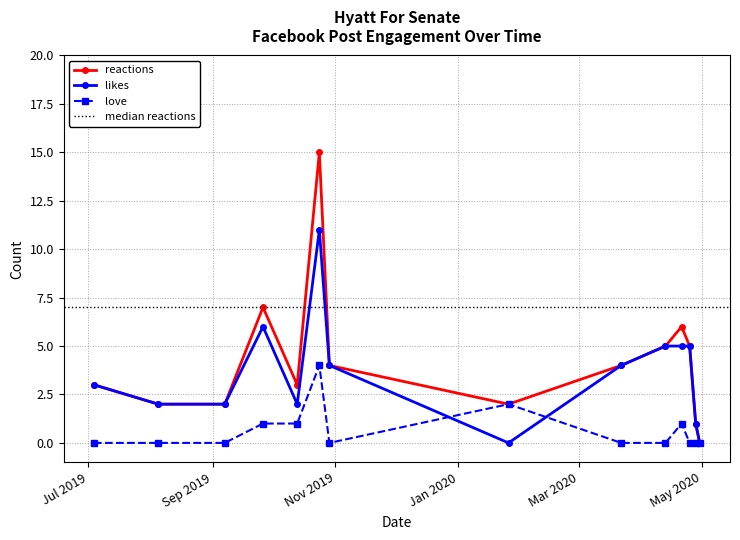

Is the value of likes at 2020-01-26 greater than the value of love at 2019-08-05?

No